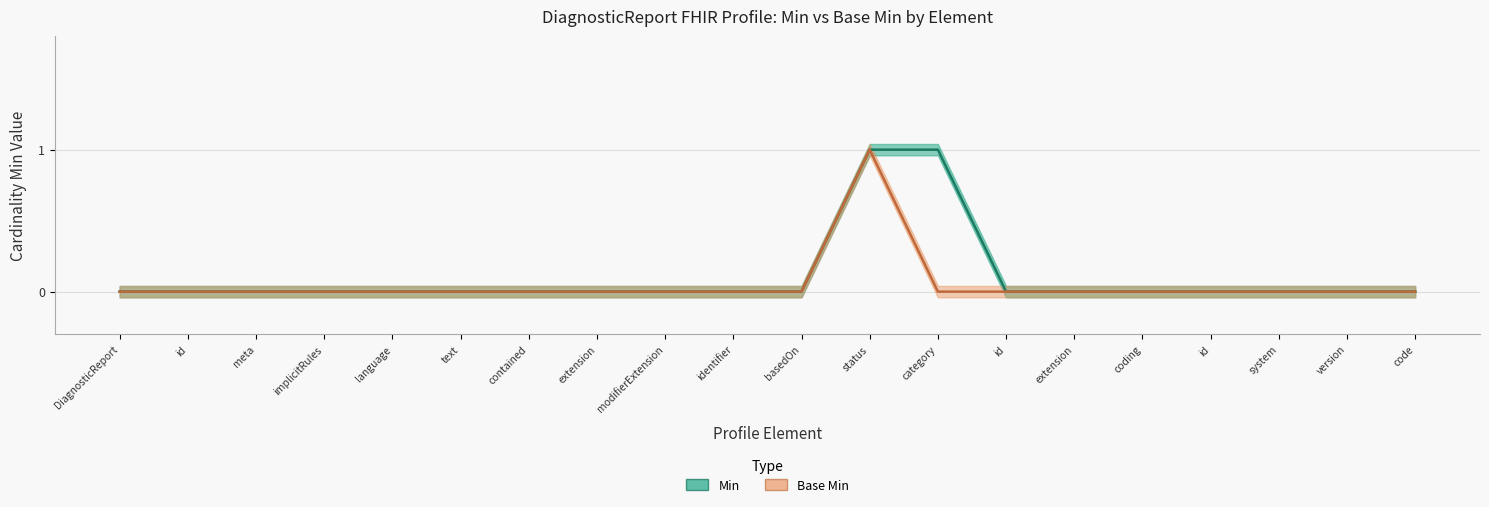

True or false: Base Min has more than 2 interior local peaks.

False